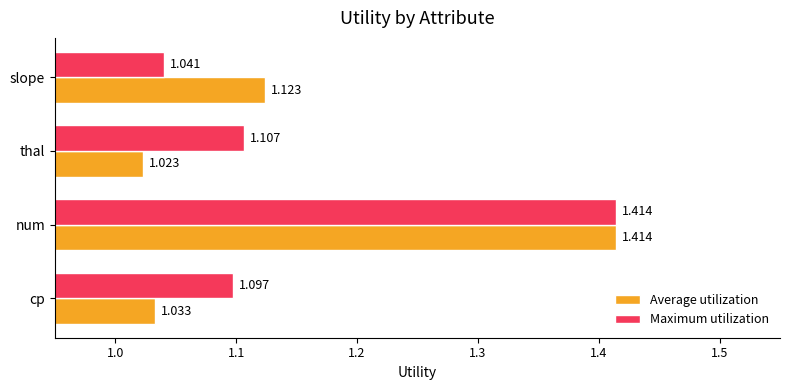

Which series has the largest total across all categories?

Maximum utilization